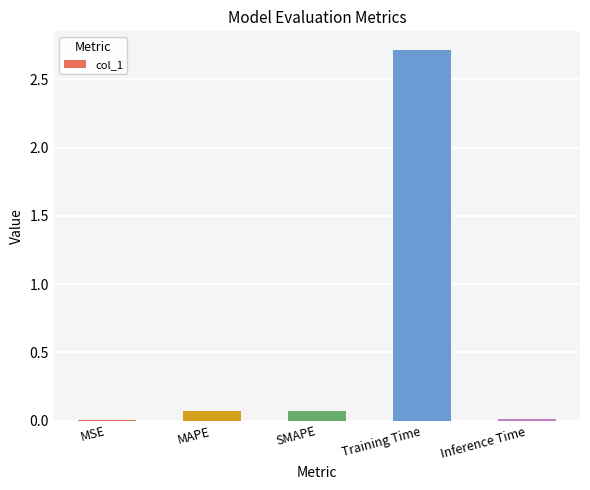

How many data points does each series have?

5